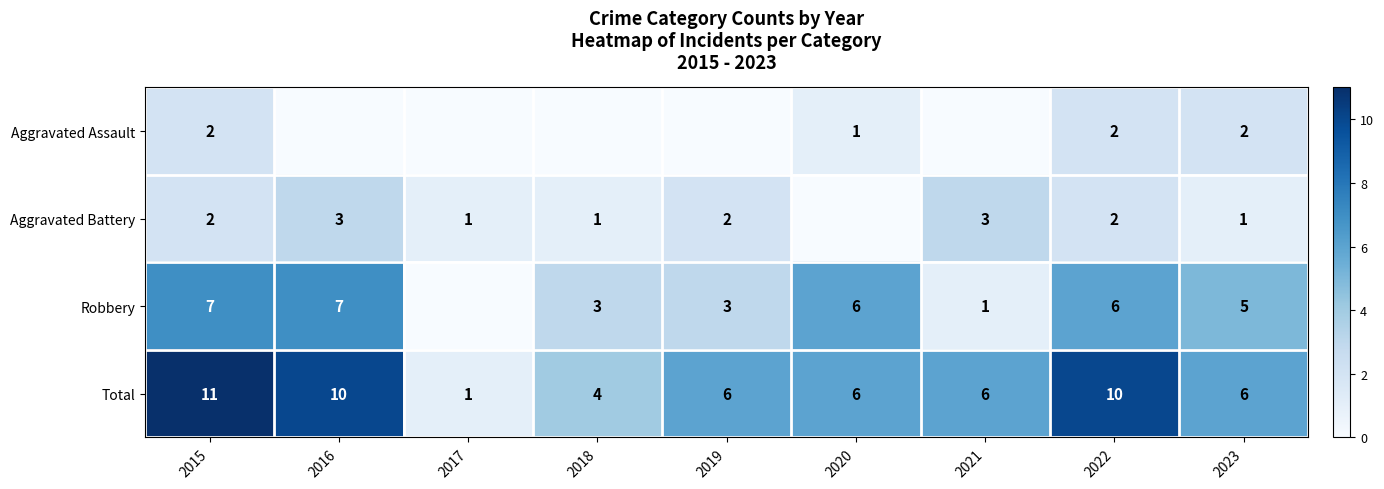

Is the value of Aggravated Assault at 2015 greater than the value of Robbery at 2021?

Yes